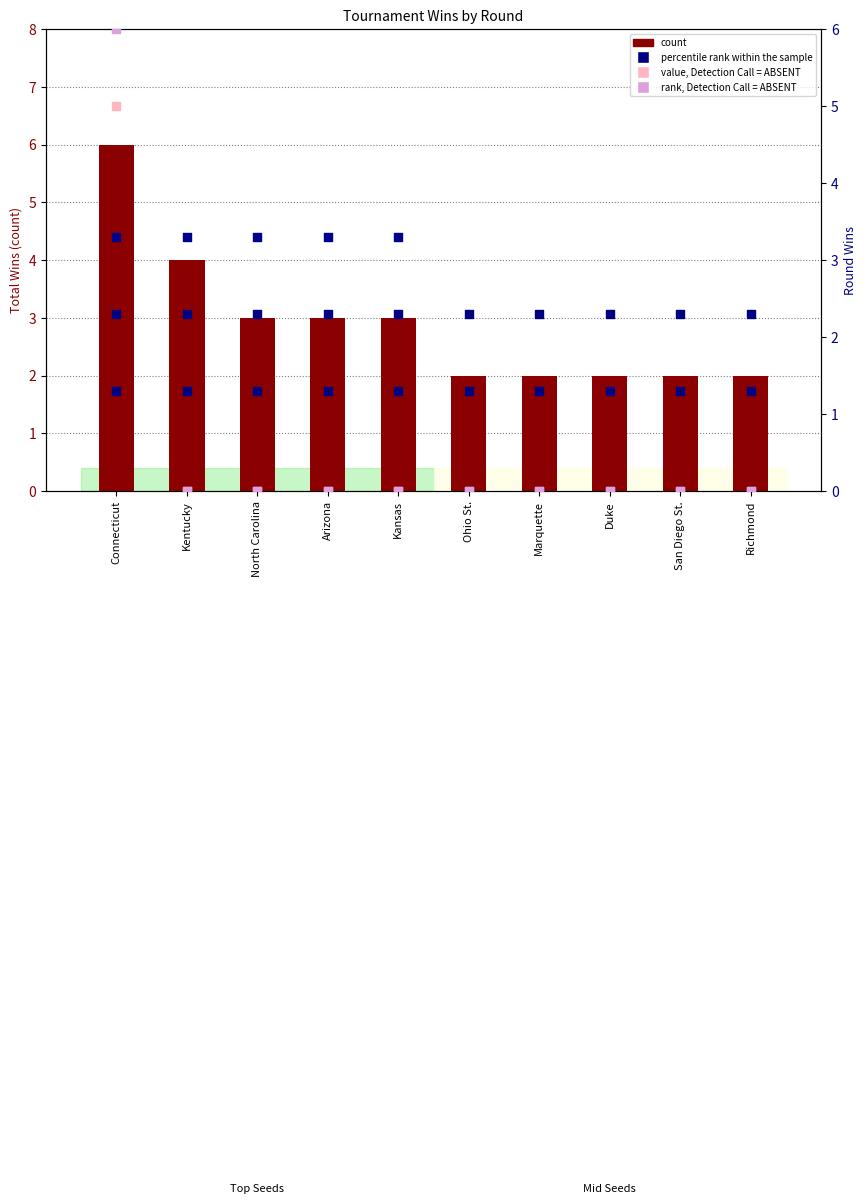

Which series reaches the maximum Y coordinate?

count